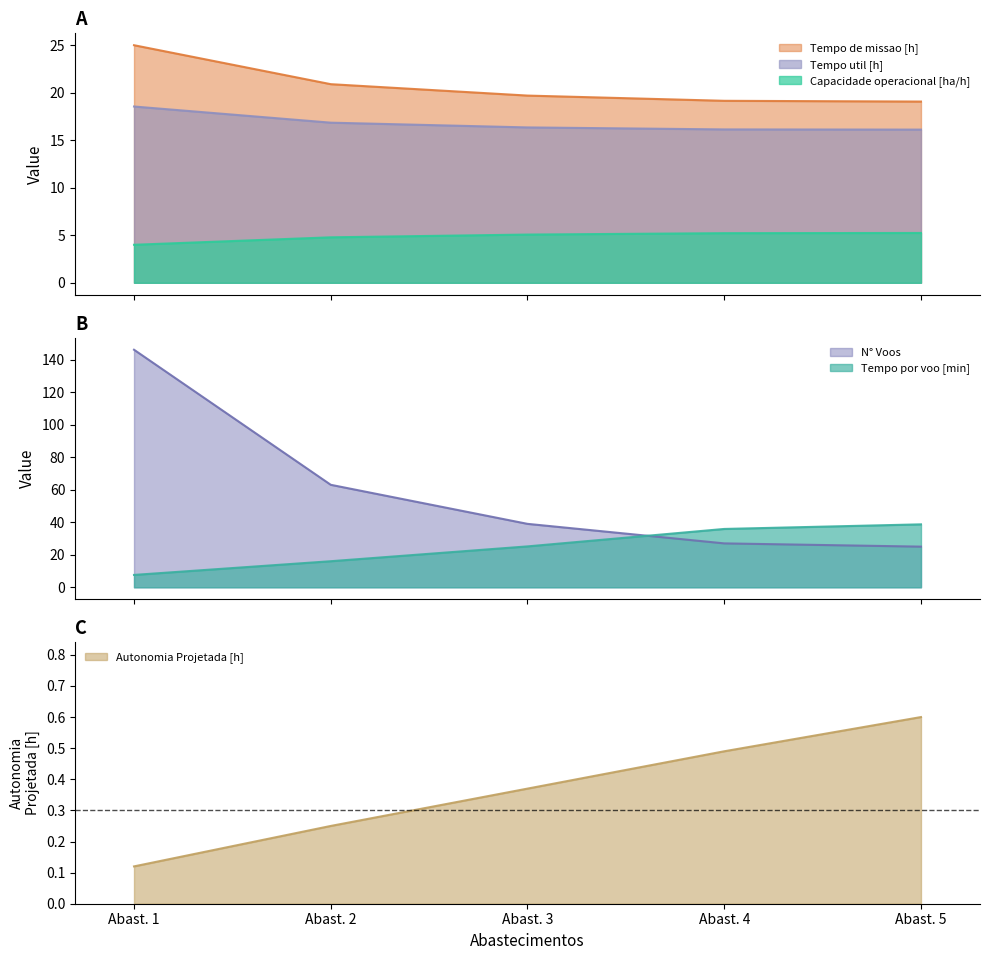

How many lines are shown in the chart?

6